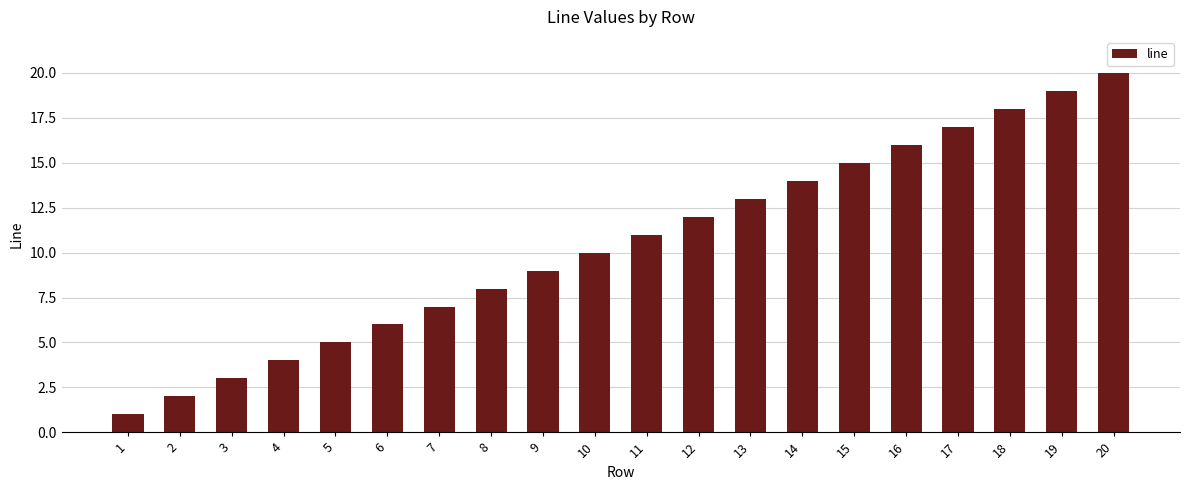

Between 5 and 8, which is larger?

8